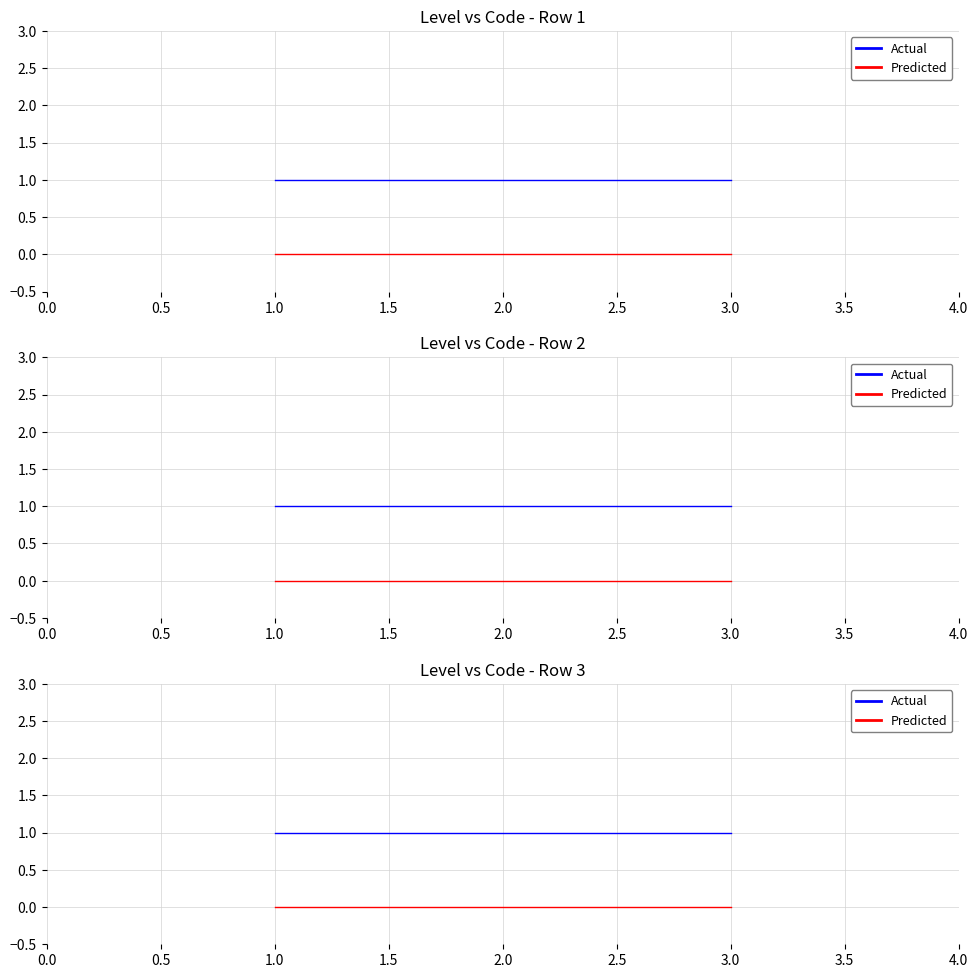

Reading left to right, extract all data points from this chart.

Actual: 1	1	1
Predicted: 0	0	0